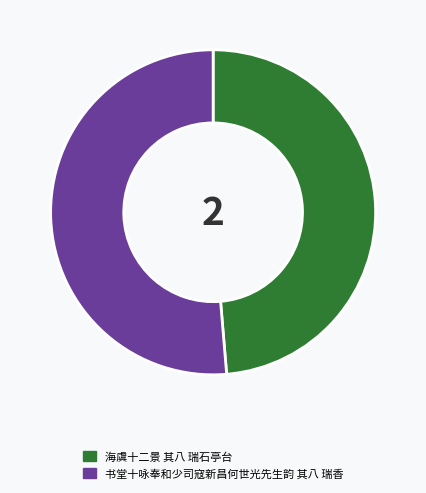

How many slices are in this pie chart?

2